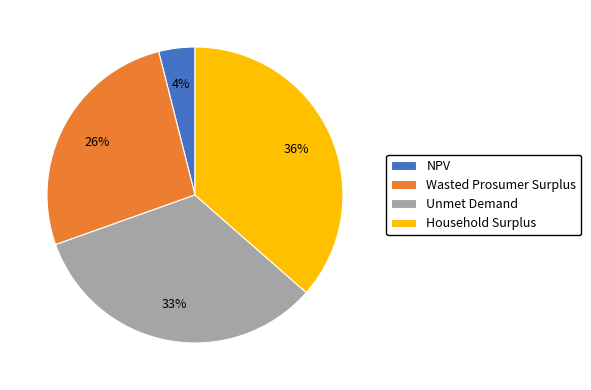

How many slices are in this pie chart?

4